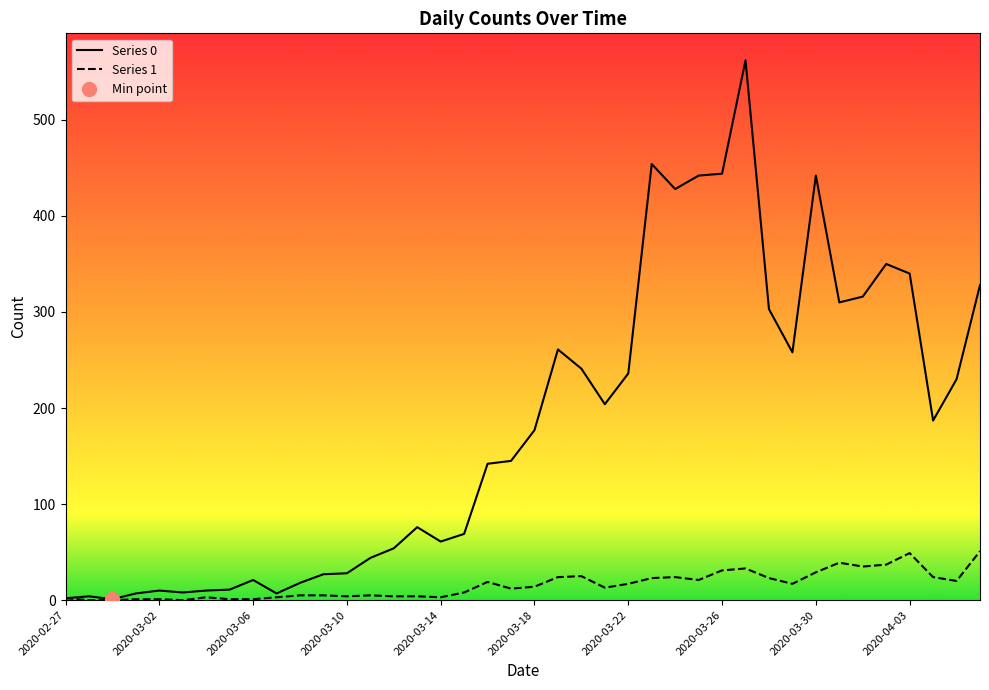

Where is Series 0 nearest to the value 281?

2020-03-19